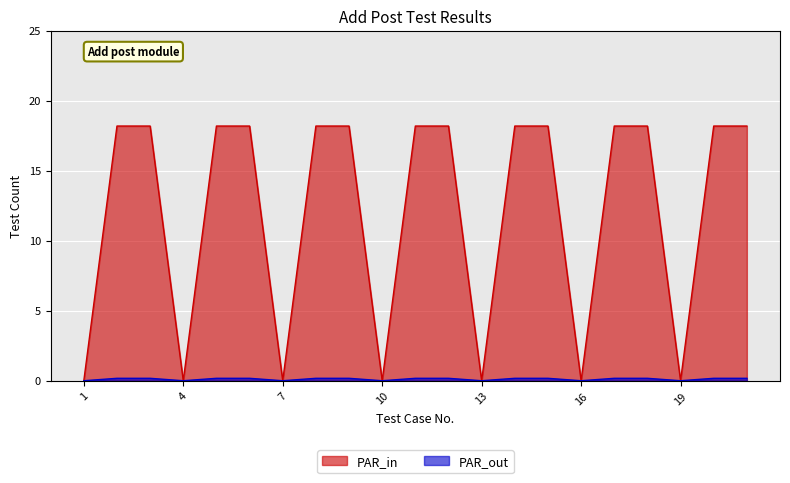

Which has a higher value, 8 or 17?

8